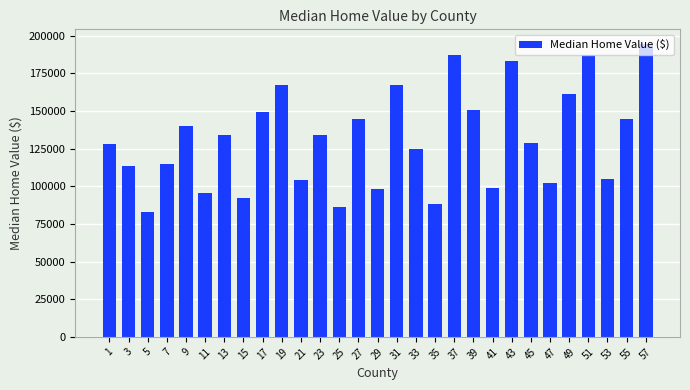

What is the change in value from 1 to 13?

+6100